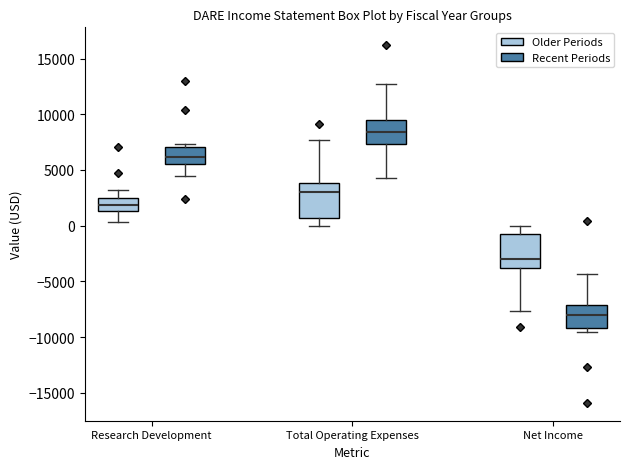

Where is the upper edge of the box for Research Development (Older Periods) on the y-axis? The values are not printed on the chart, so give them approximately, as read against the axis.

2500